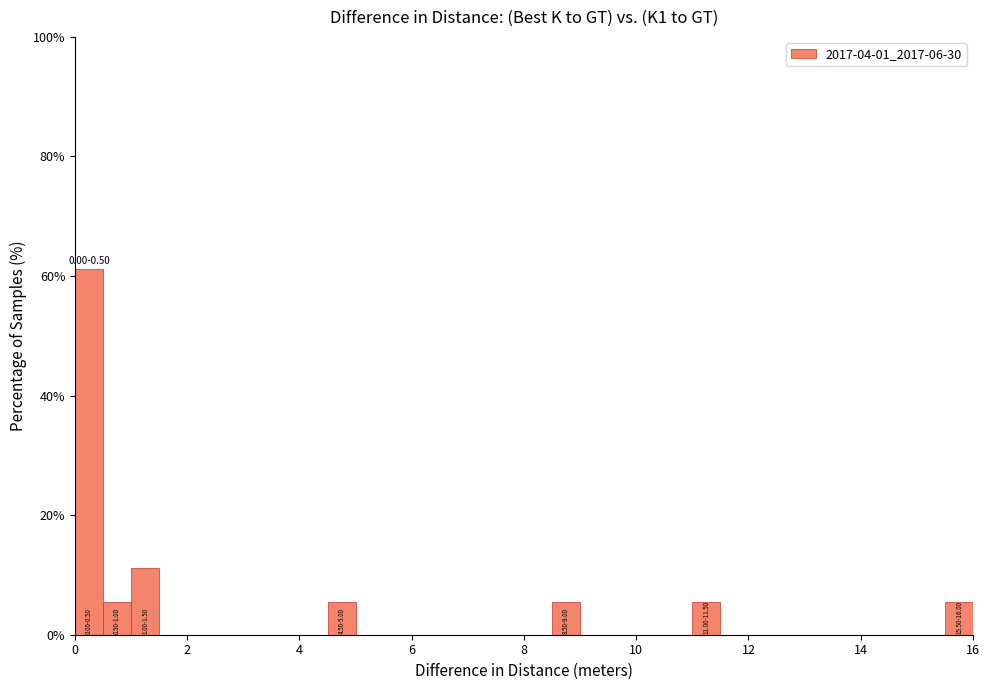

Read against the x-axis, roughly where is the centre of the tallest bar?

0.2